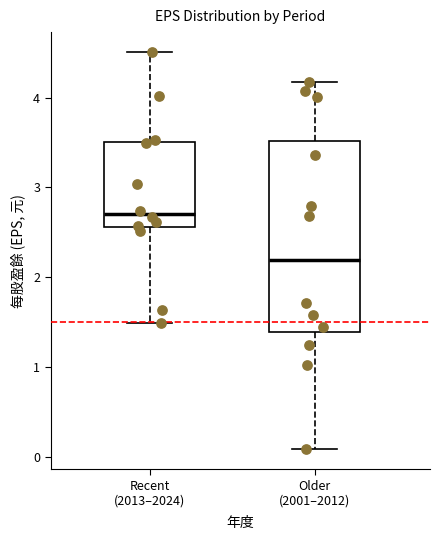

Reading left to right, read every box against the y-axis: the position of its median line, the range the box covers, and the ends of its whiskers. The values are not printed on the chart, so give them approximately, as read against the axis.

Recent (2013–2024): median 2.7, box 2.6 to 3.5, whiskers 1.5 to 4.5
Older (2001–2012): median 2.2, box 1.4 to 3.5, whiskers 0.1 to 4.2